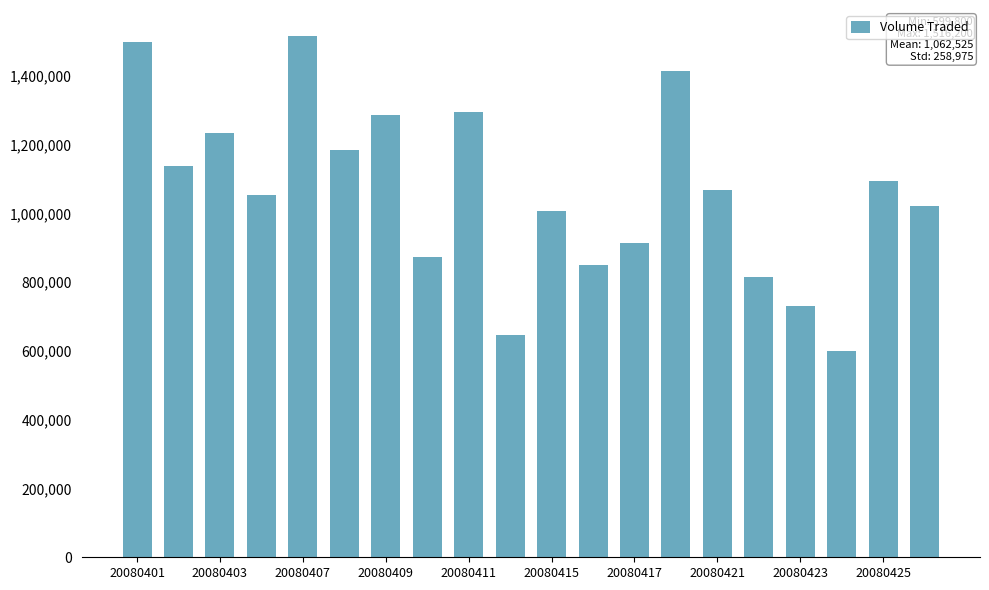

What is the value of the 16th bar from the left?

816300